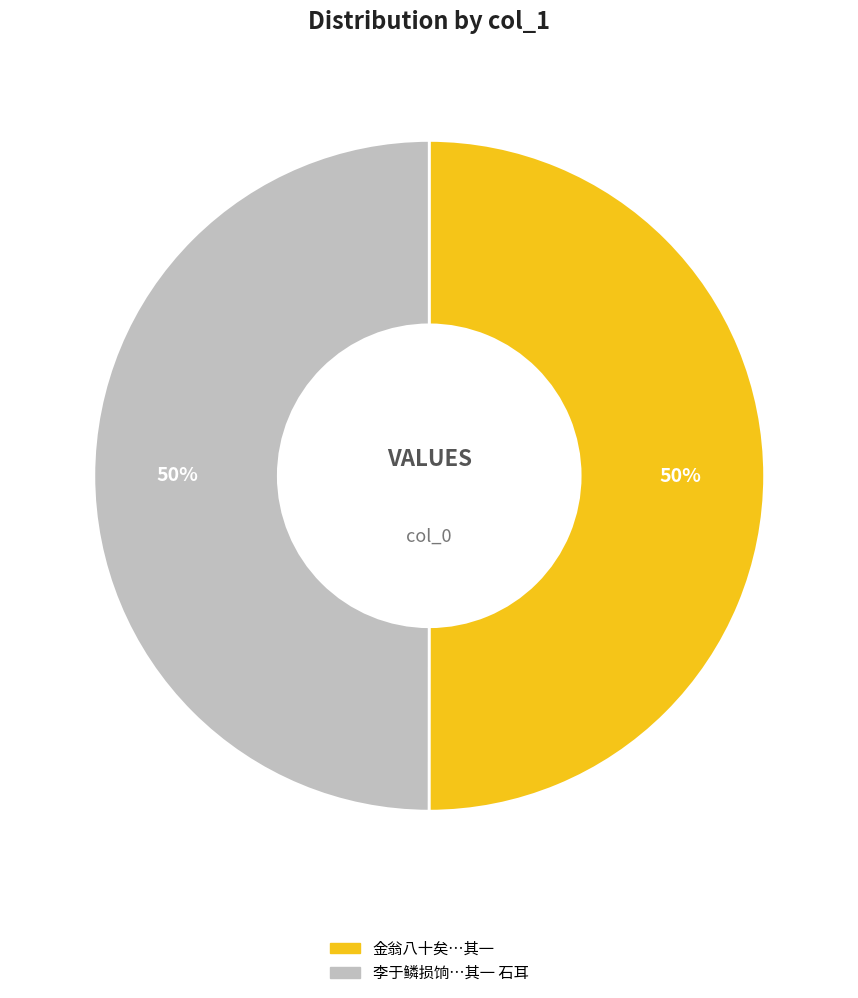

To the nearest percent, what is the average slice percentage?

50%